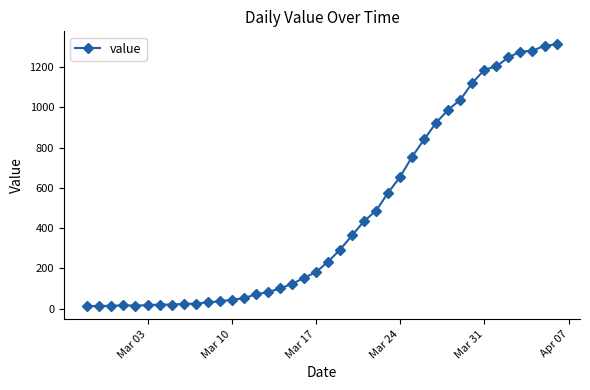

What is the average value?

465